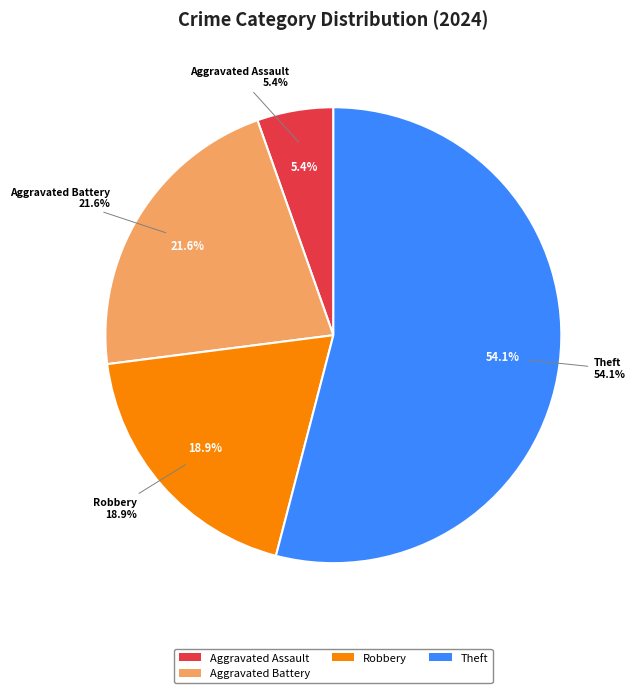

What percentage is the Aggravated Assault slice, to the nearest percent?

5%